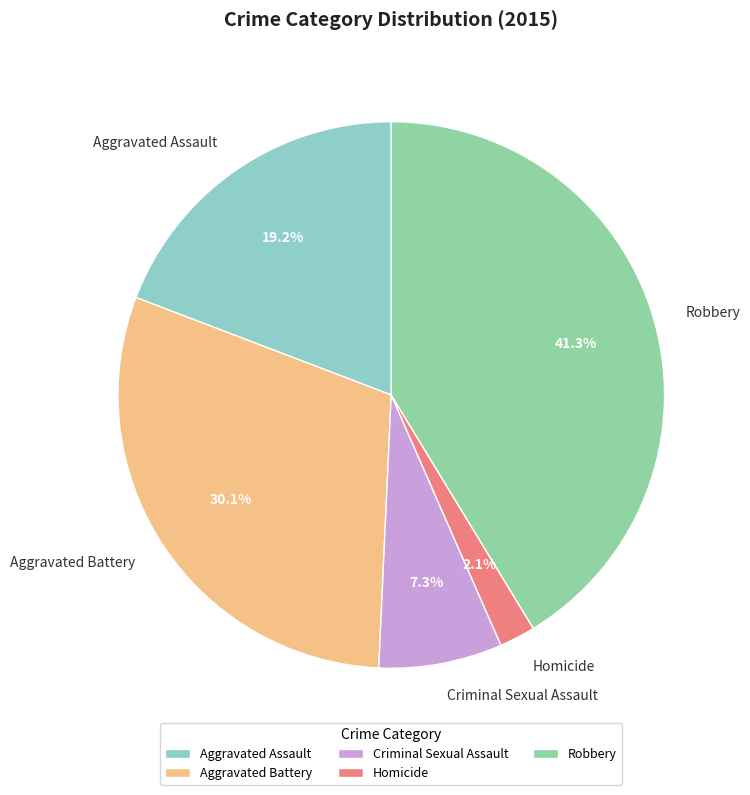

How many slices are in this pie chart?

5